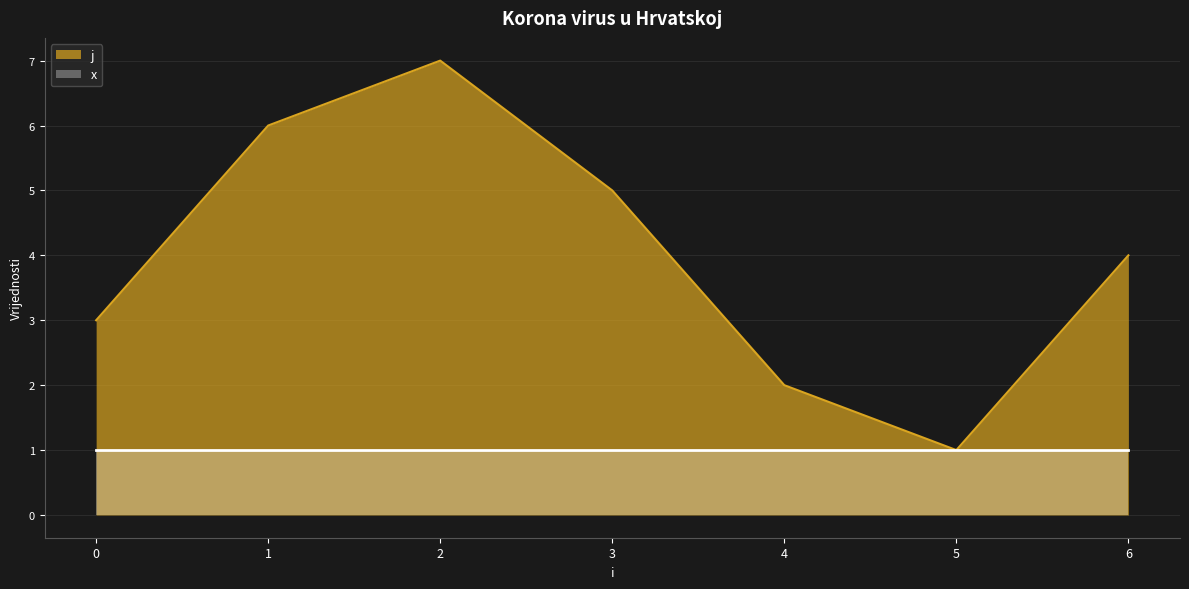

List the labels in order of value, smallest first.

5, 4, 0, 6, 3, 1, 2